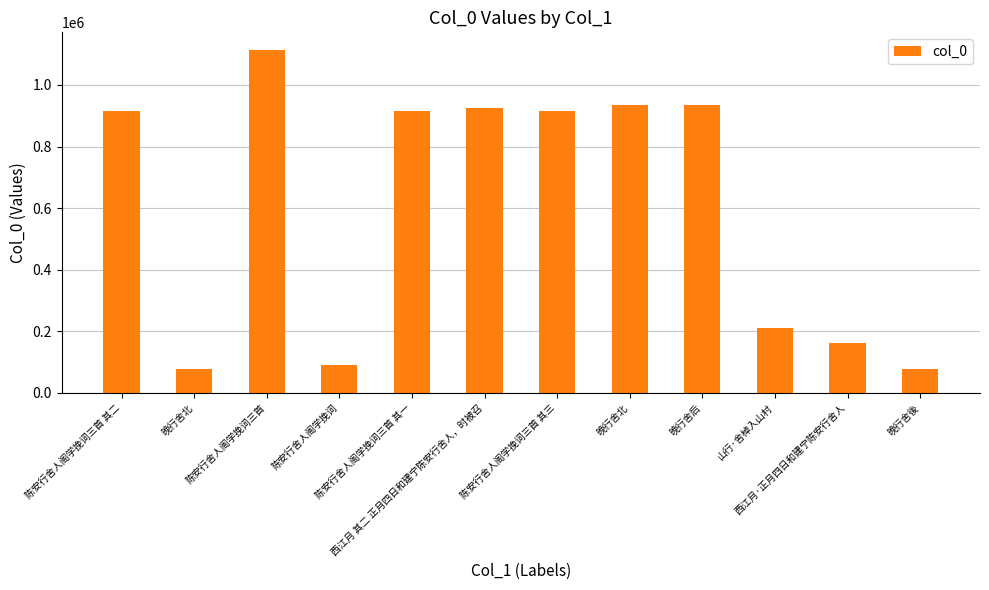

Rank the categories by value from lowest to highest.

晚行舍北, 晚行舍後, 陈安行舍人阁学挽词, 西江月·正月四日和建宁陈安行舍人, 山行·舍棹入山村, 陈安行舍人阁学挽词三首 其三, 陈安行舍人阁学挽词三首 其二, 陈安行舍人阁学挽词三首 其一, 西江月 其二 正月四日和建宁陈安行舍人，时被召, 晚行舍北, 晚行舍后, 陈安行舍人阁学挽词三首